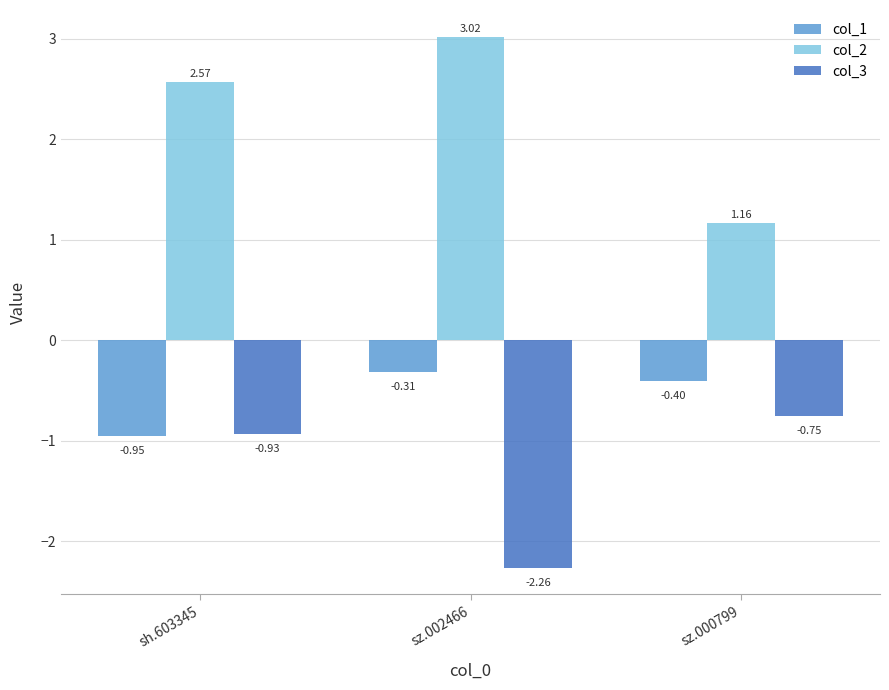

What is the label of the 1st bar from the right?

sz.000799